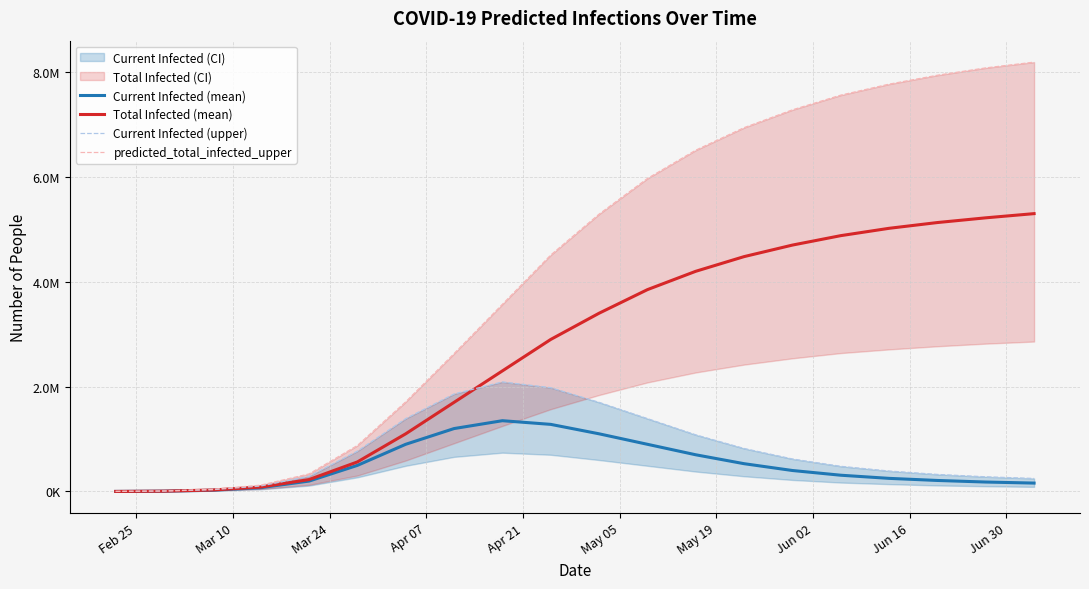

Which series changed the most between Apr 07 and Jun 16?

predicted_total_infected_upper